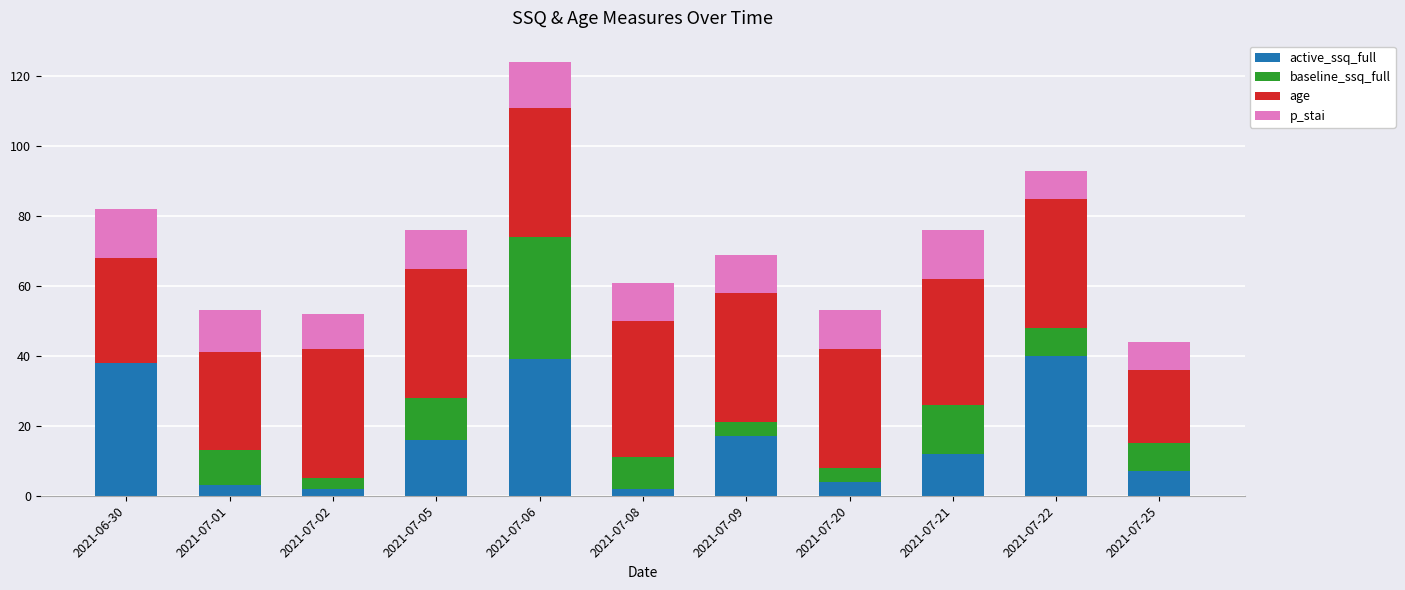

What are all the series names shown in the legend?

active_ssq_full, baseline_ssq_full, age, p_stai